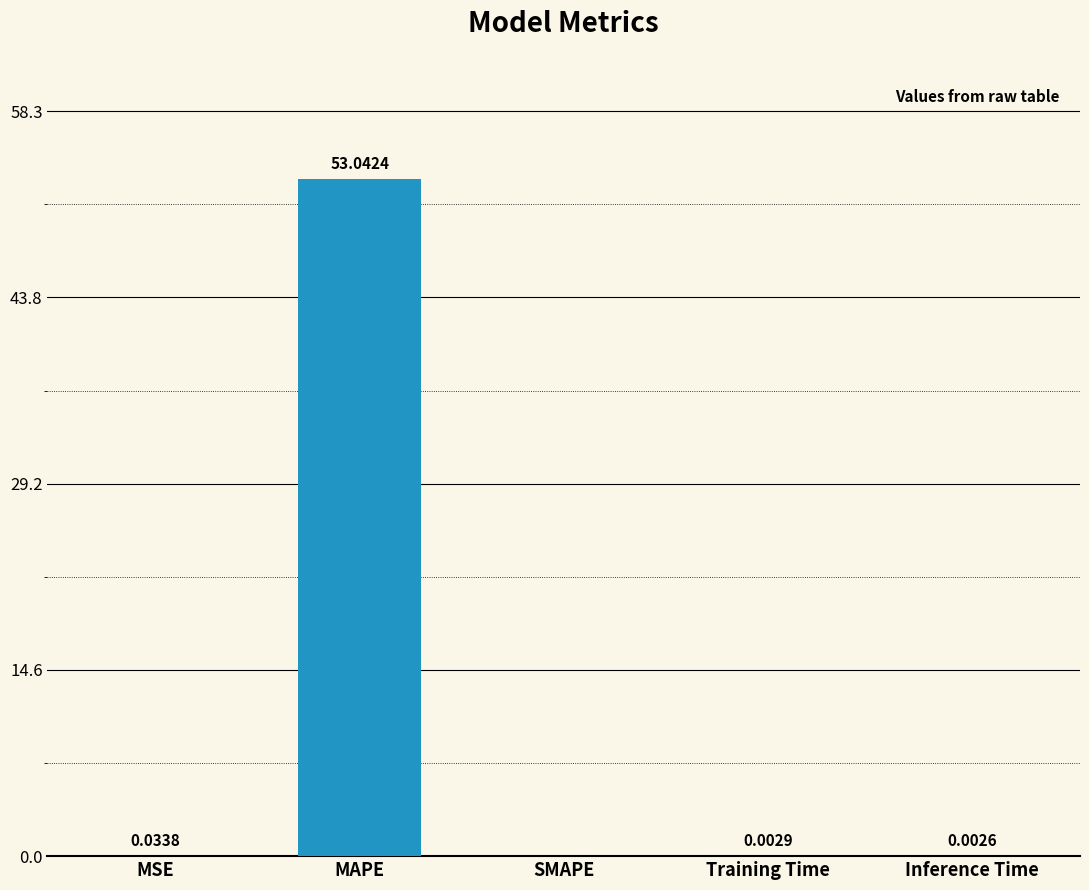

Which label corresponds to the largest value in the chart?

MAPE